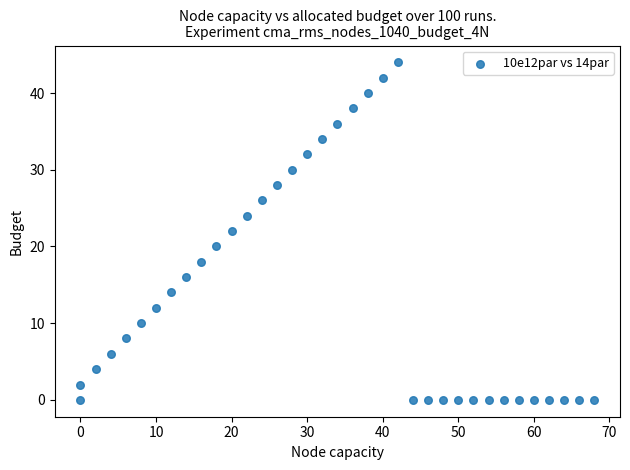

What is the range of X values (max minus min)?

68